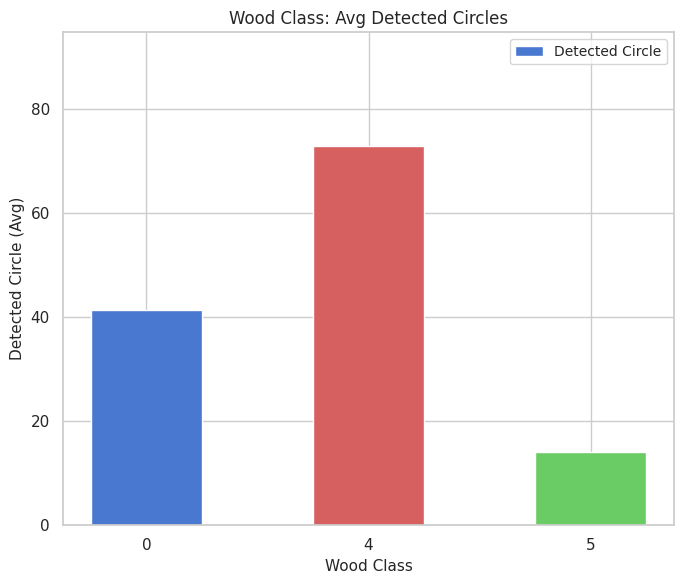

Read the value at 5.

14.0